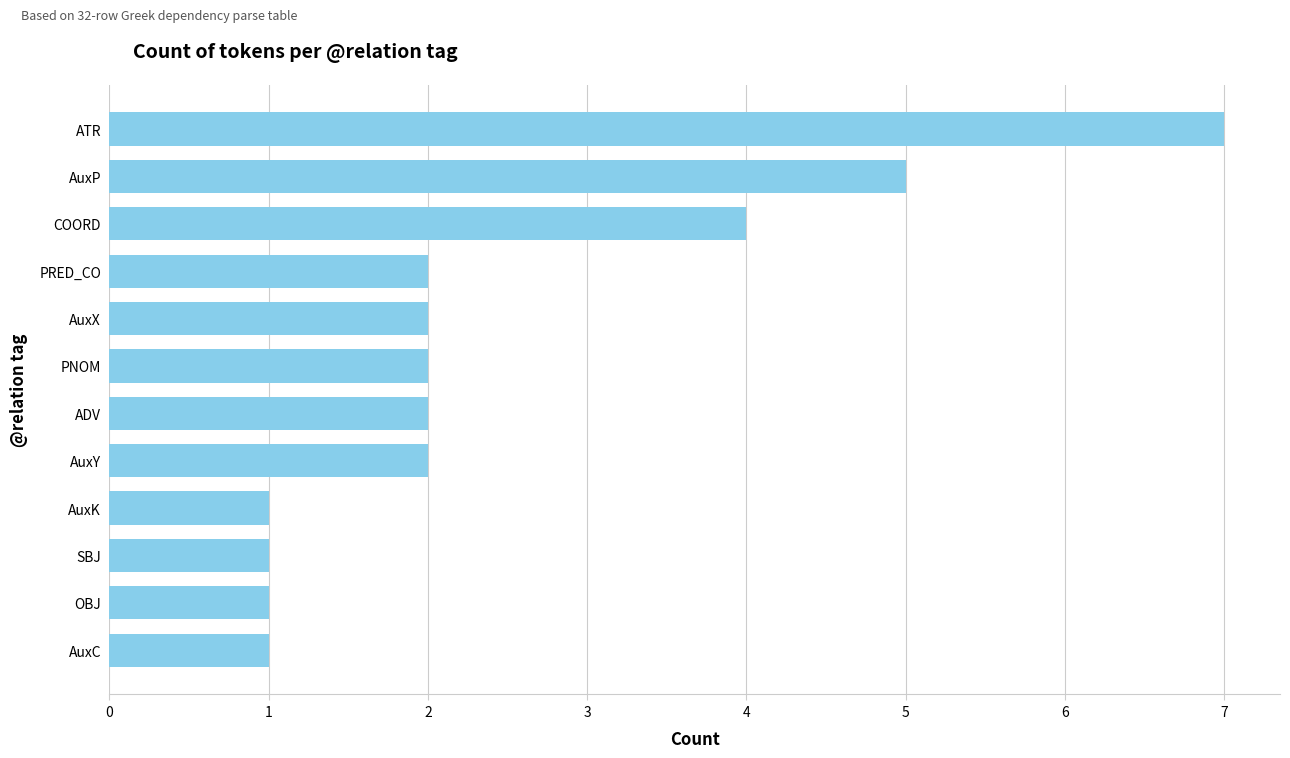

Where is the data nearest to the value 4?

COORD